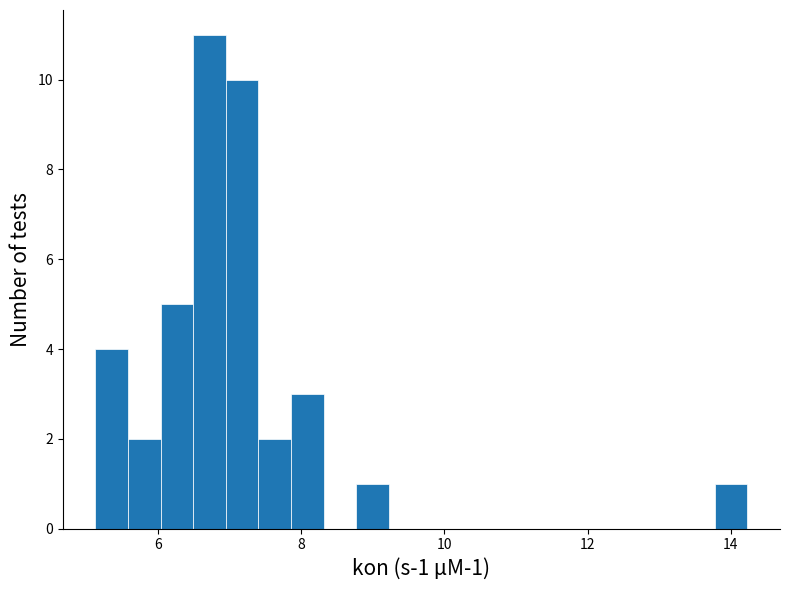

Around what value on the x-axis is the tallest bar? Give the approximate position of its centre, as read against the axis.

6.8